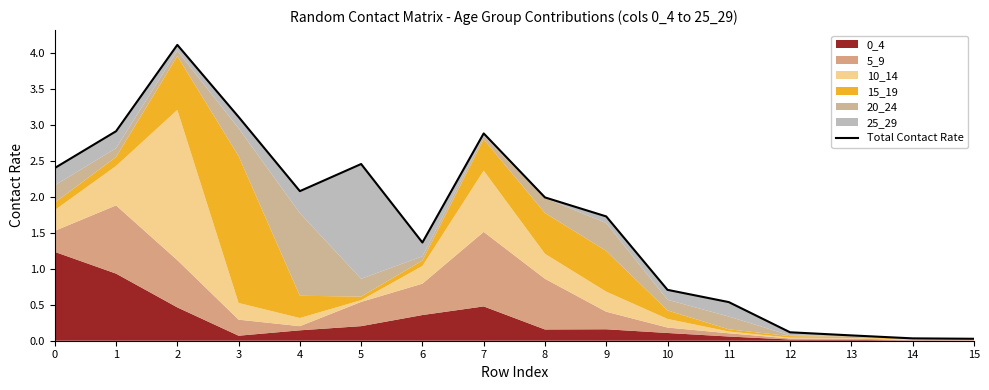

What is the ratio of the value at 6 to the value at 1?

0.5